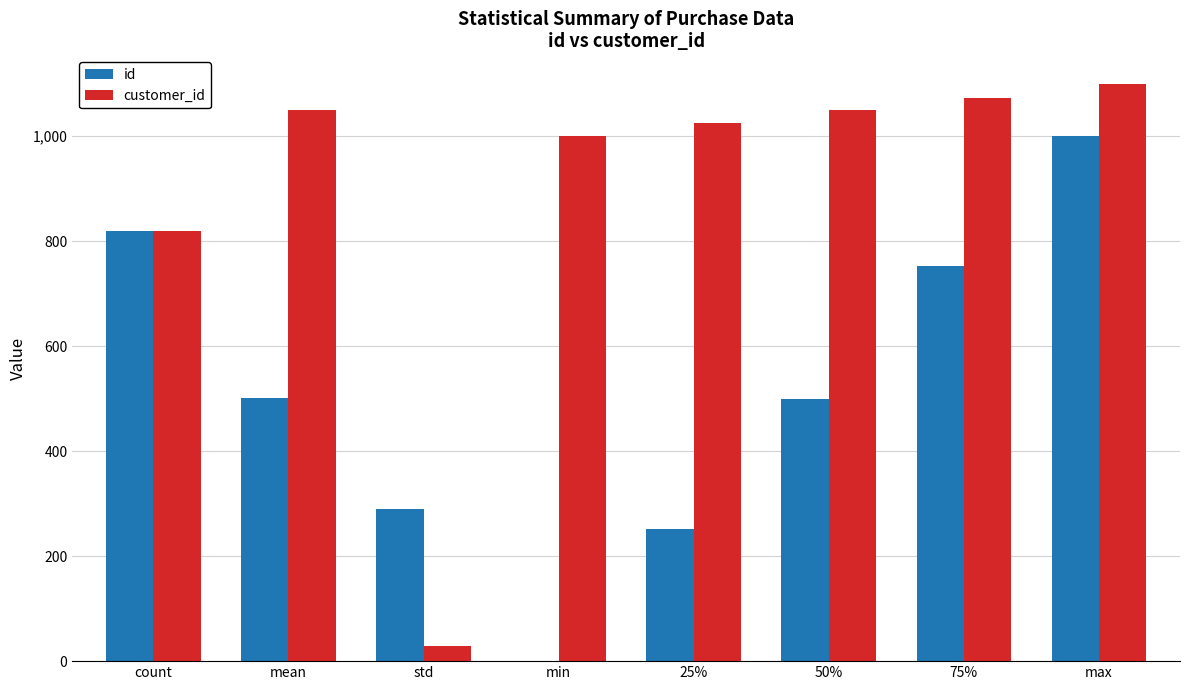

What is the greatest value displayed?

1099.0